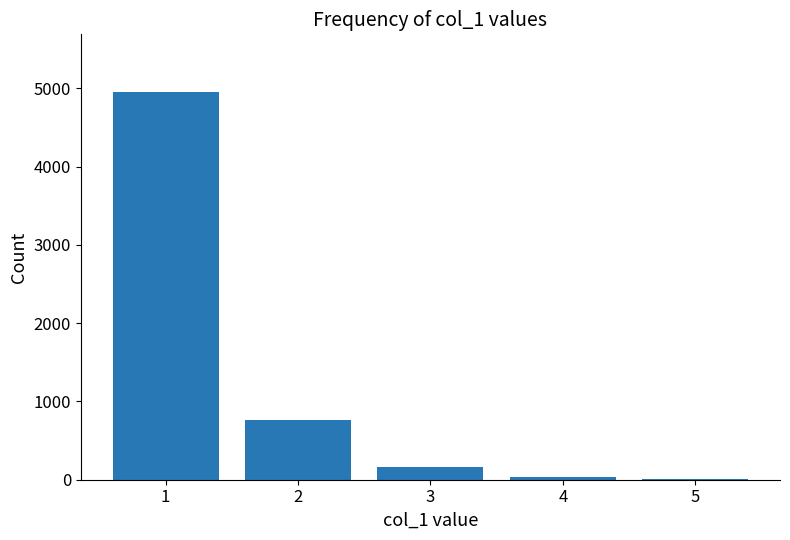

What is the sum of all values?

5912